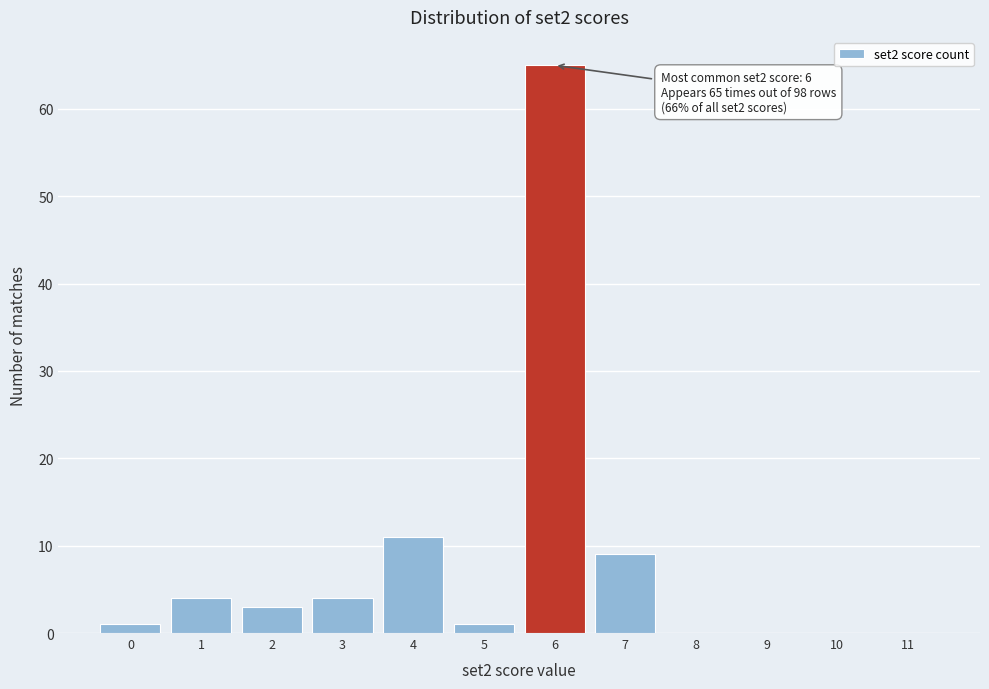

Over which range of the x-axis is the bar tallest?

5.5 to 6.5